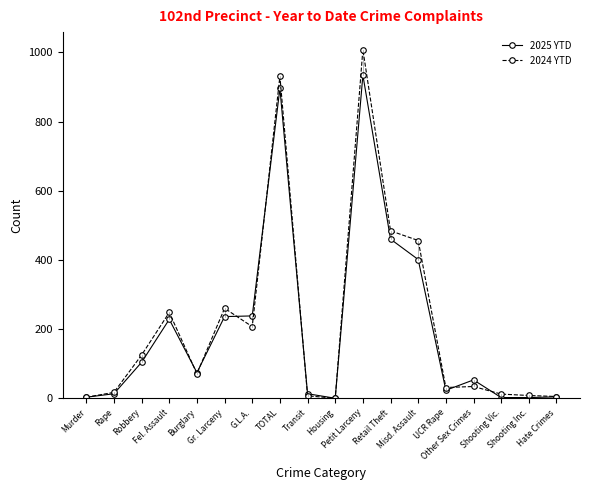

Which series has the largest total across all categories?

2024 YTD